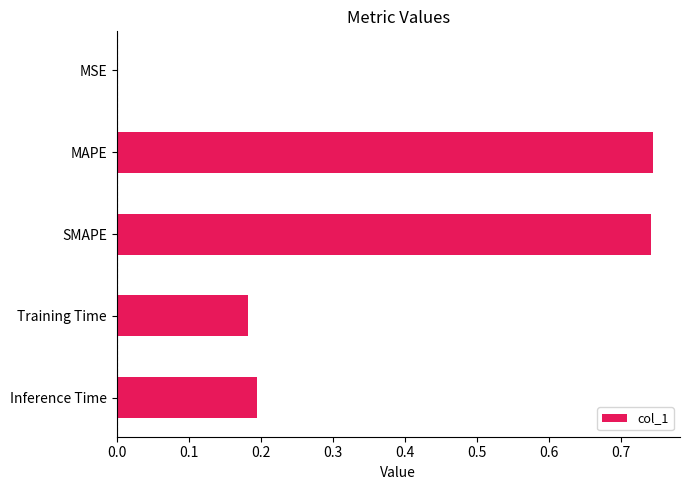

Is it true that the value at Inference Time is 0.1?

False